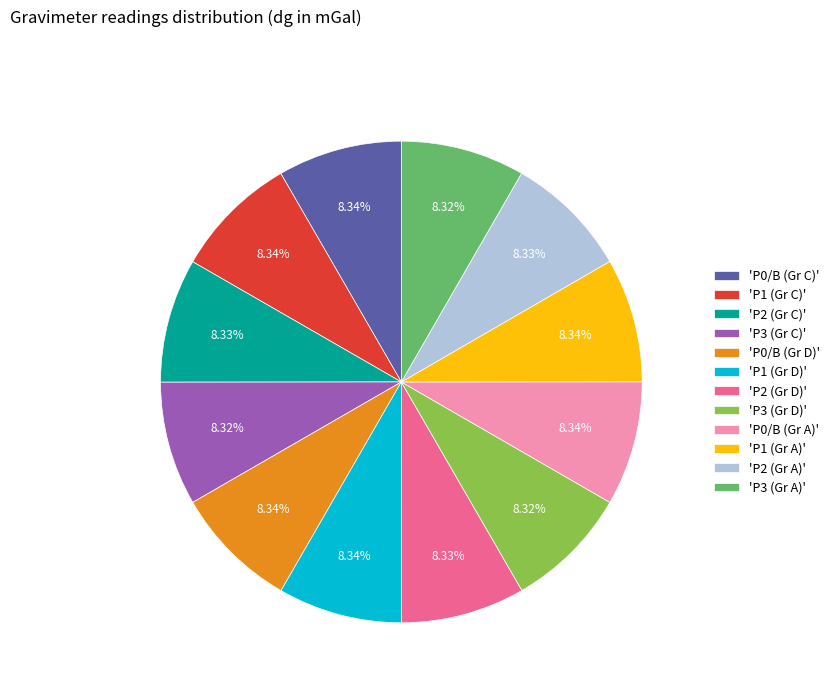

Combined, do 'P1 (Gr C)' and 'P3 (Gr D)' account for over 50%?

No